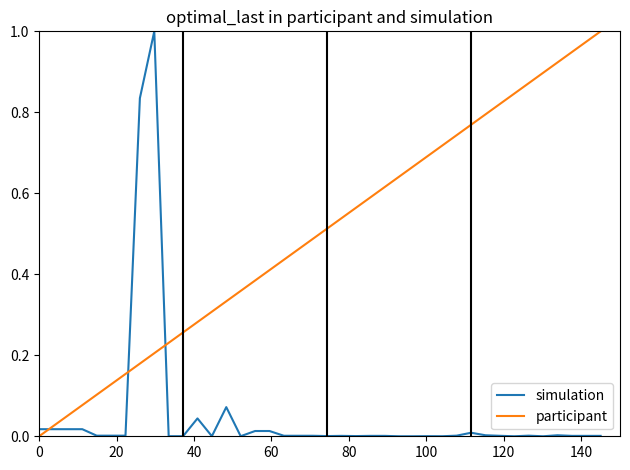

Rank the series by their average value, from lowest to highest.

simulation, participant